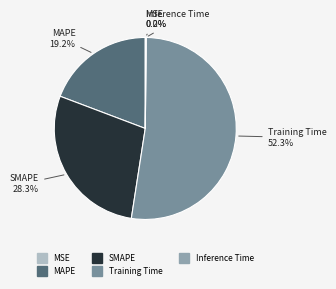

Is it true that Training Time is 52% of the pie?

True